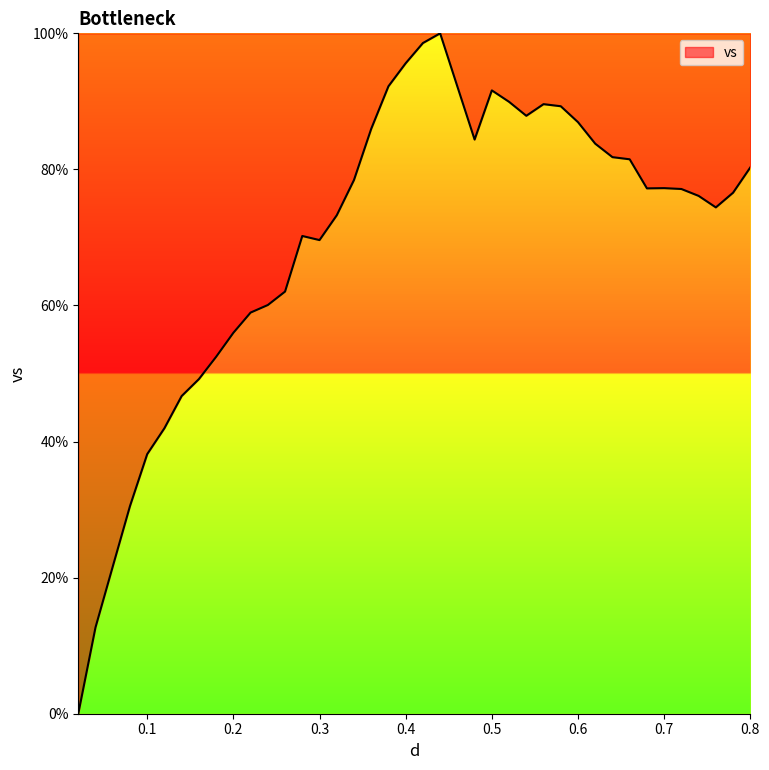

What is the greatest value displayed?

100.0